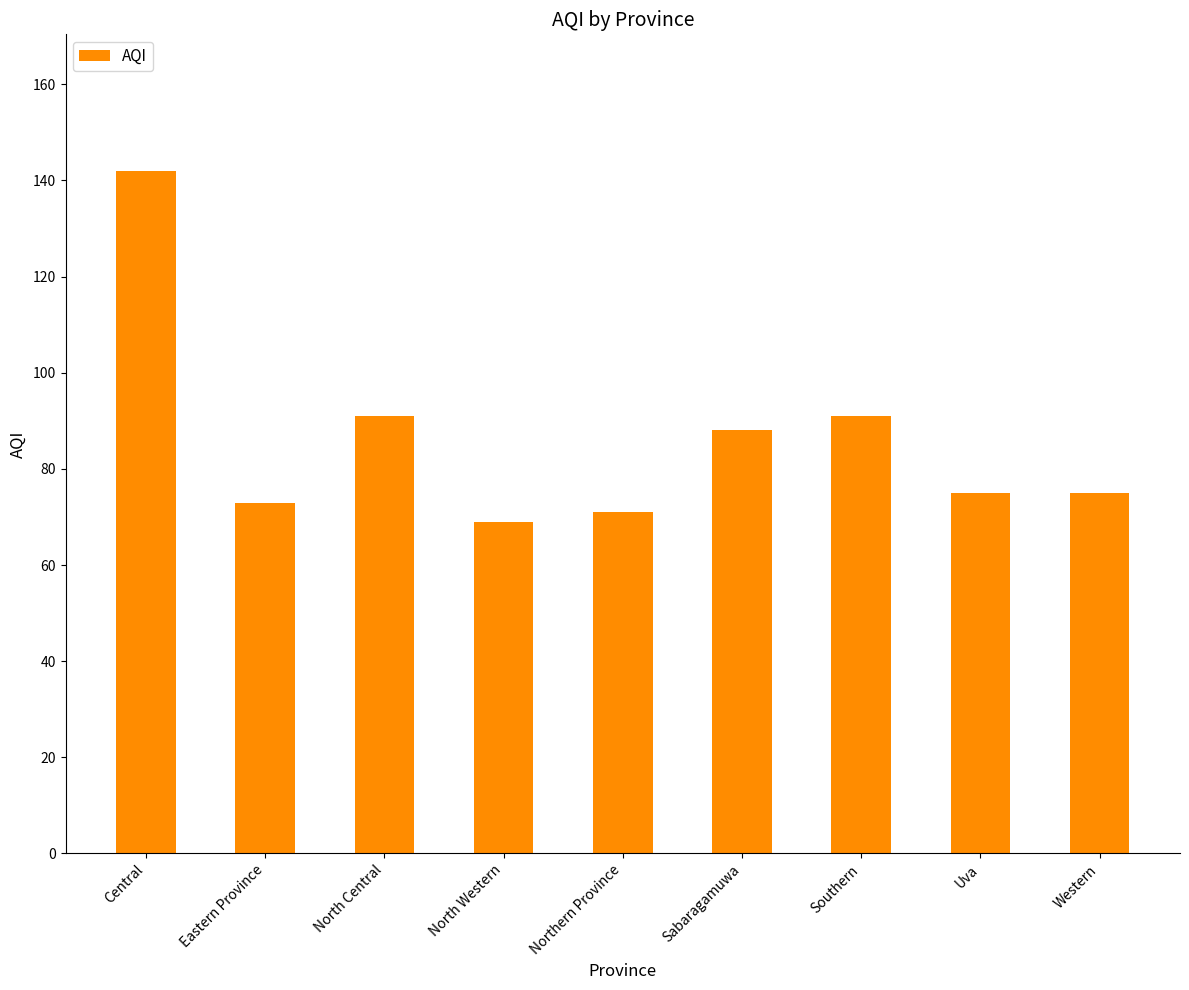

What is the label of the 4th bar from the left?

North Western